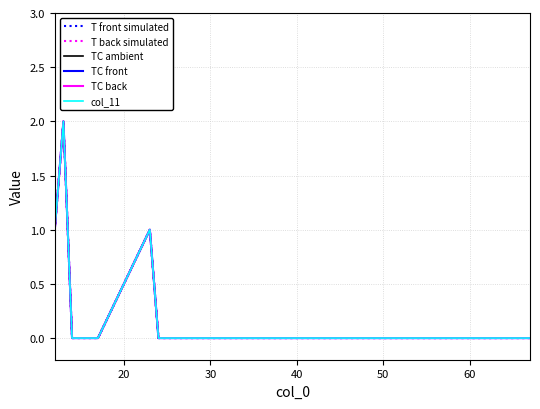

Does the chart have visible grid lines?

Yes